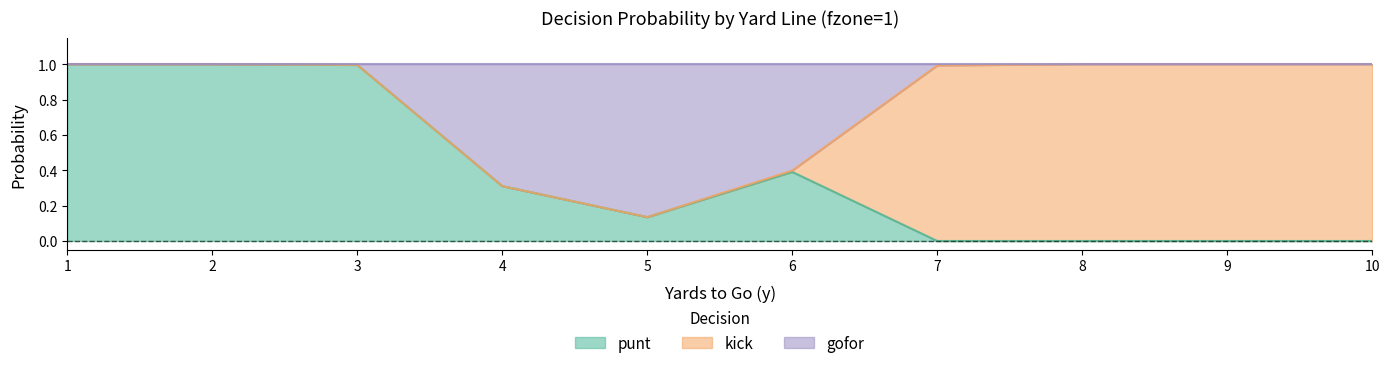

What are all the series names shown in the legend?

punt, kick, gofor